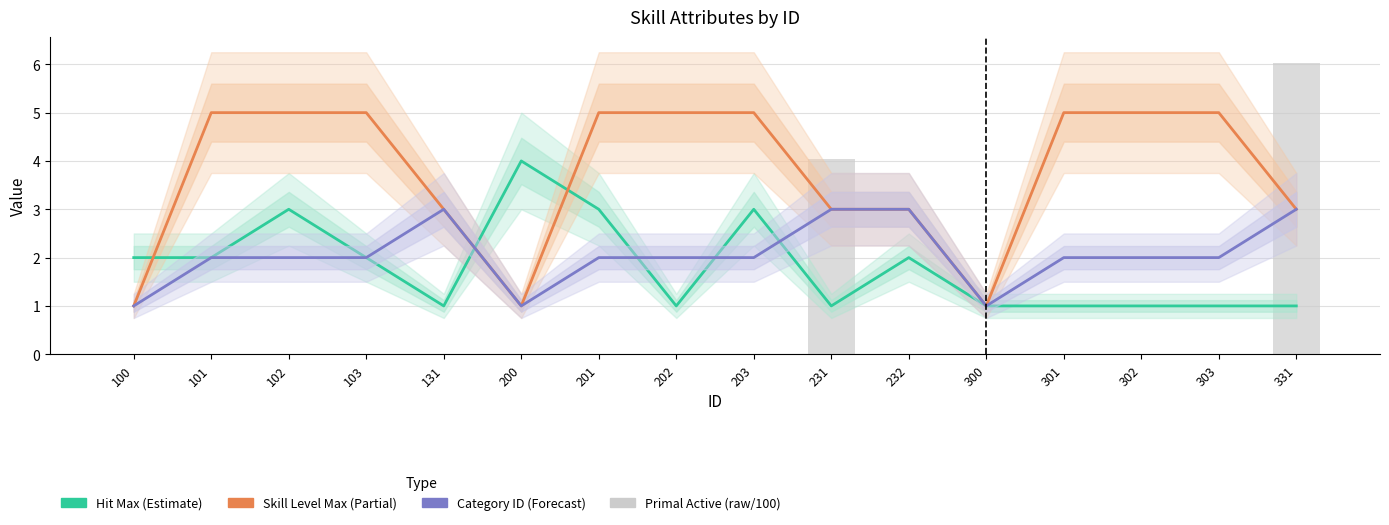

At which category does the chart reach its minimum across all series?

131